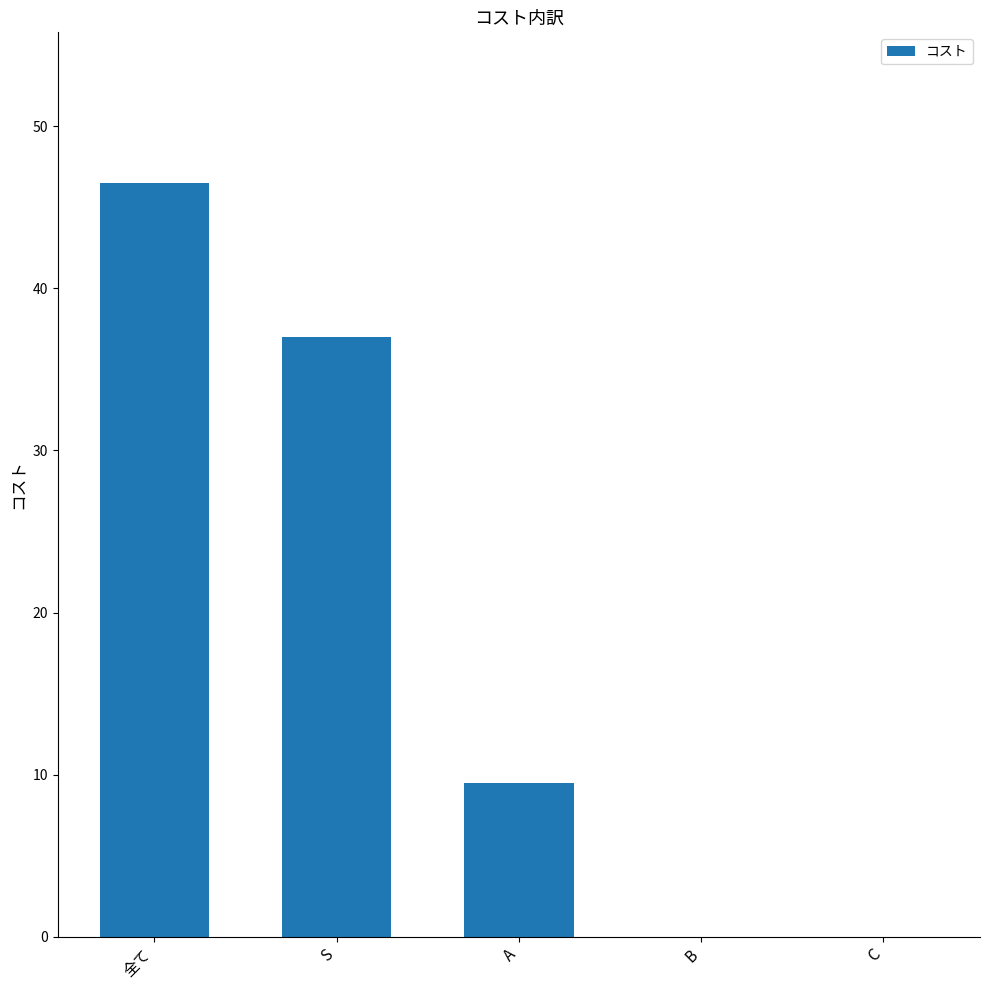

What is the change in value from 全て to A?

-37.0